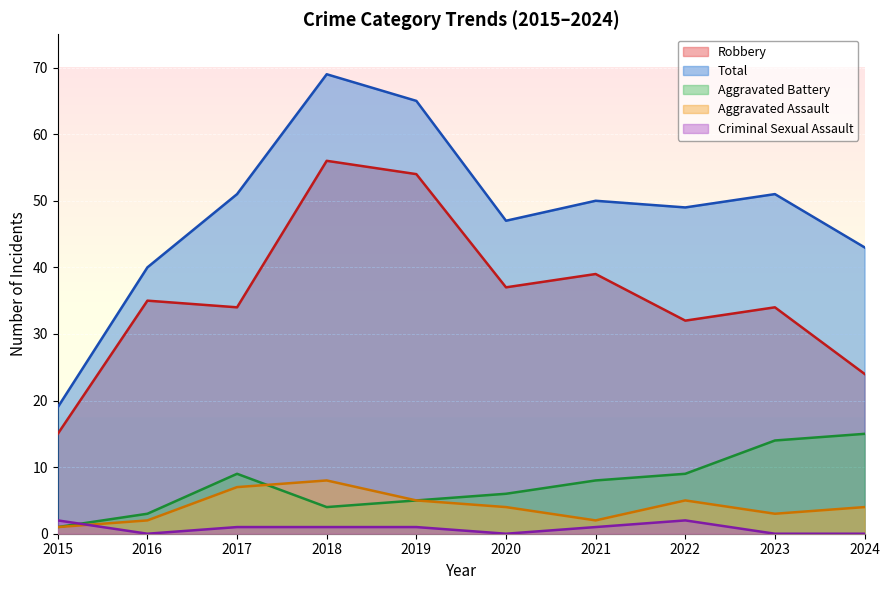

How many categories are shown in the chart?

10